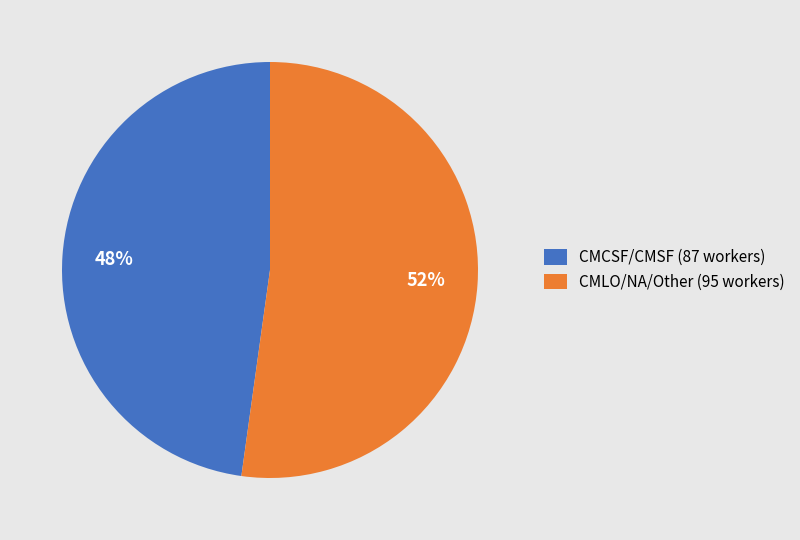

Rank the categories by value from highest to lowest.

CMLO/NA/Other (95 workers), CMCSF/CMSF (87 workers)